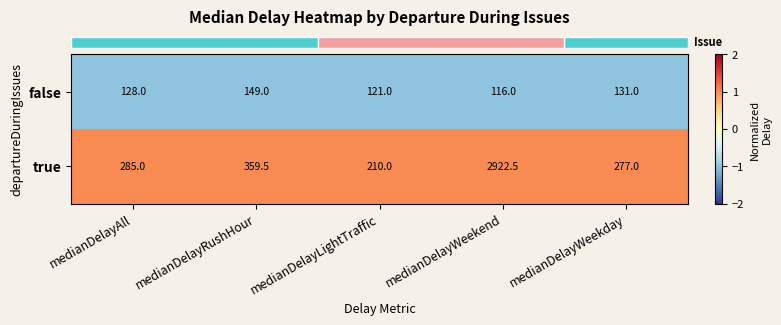

Reading left to right, extract all data points from this chart.

false: 128.0	149.0	121.0	116.0	131.0
true: 285.0	359.5	210.0	2922.5	277.0